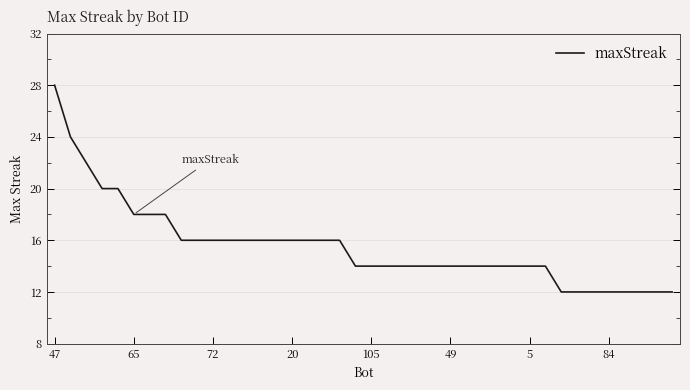

What is the greatest value displayed?

28